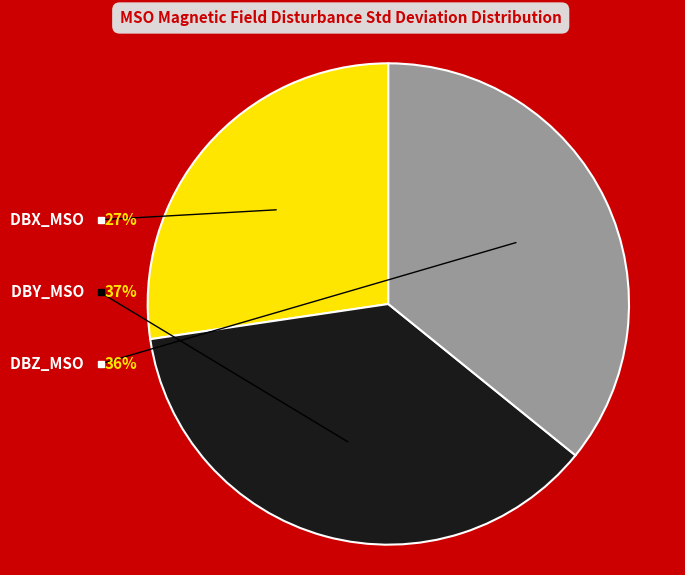

Combined, do DBX_MSO mean and DBX_MSO std account for over 50%?

No